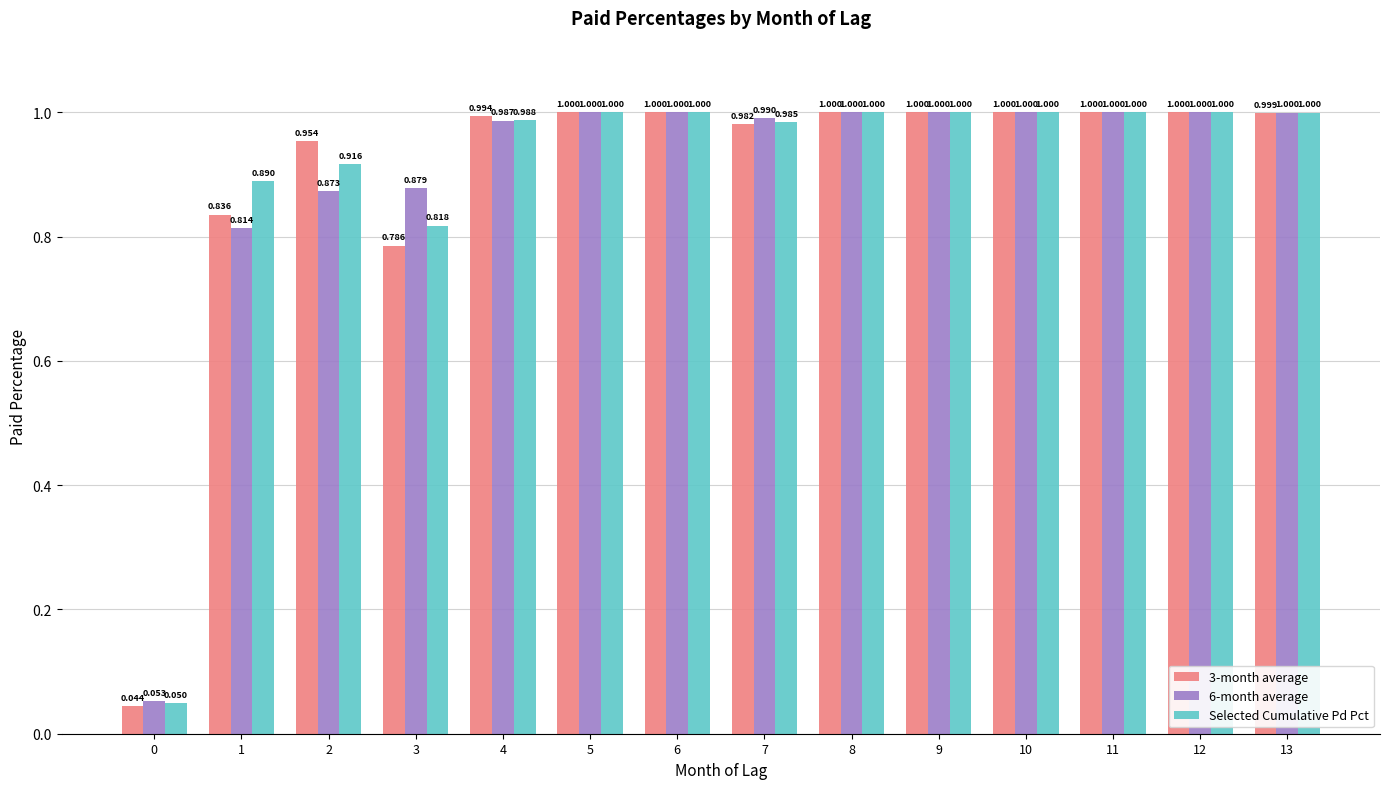

Count the number of categories in the chart.

14